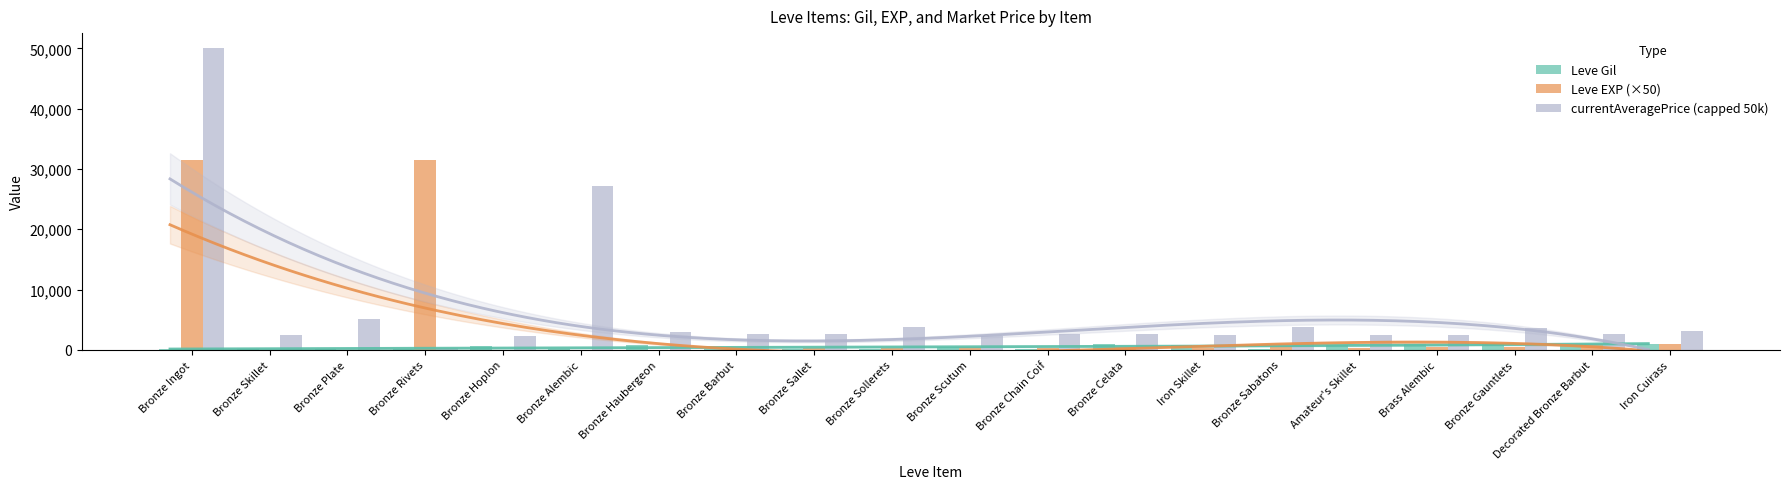

List the series in order of their overall mean, lowest first.

Leve Gil, Leve EXP (×50), currentAveragePrice (capped 50k)